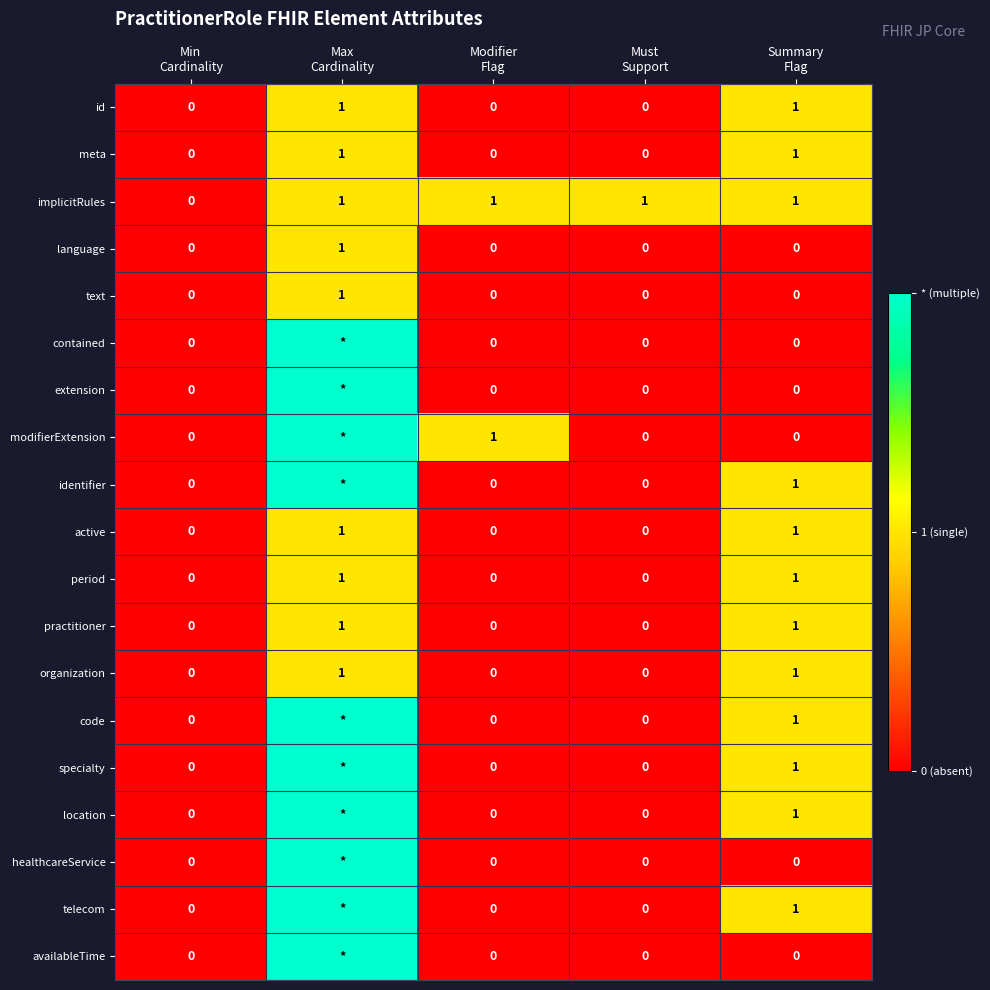

Which series changed the most between Min Cardinality and Modifier Flag?

implicitRules